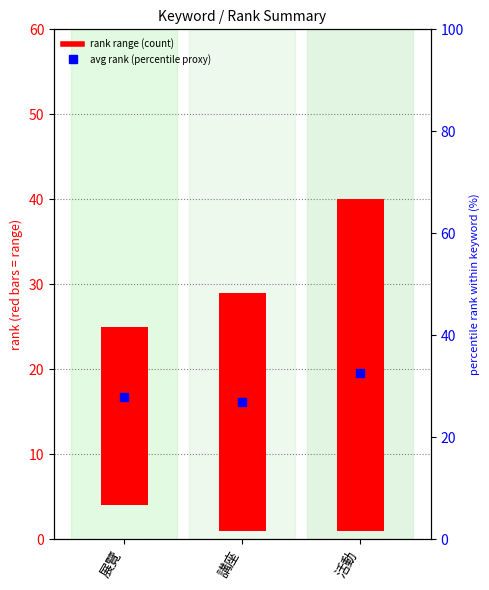

What is the change in value from 講座 to 活動?

+3.4